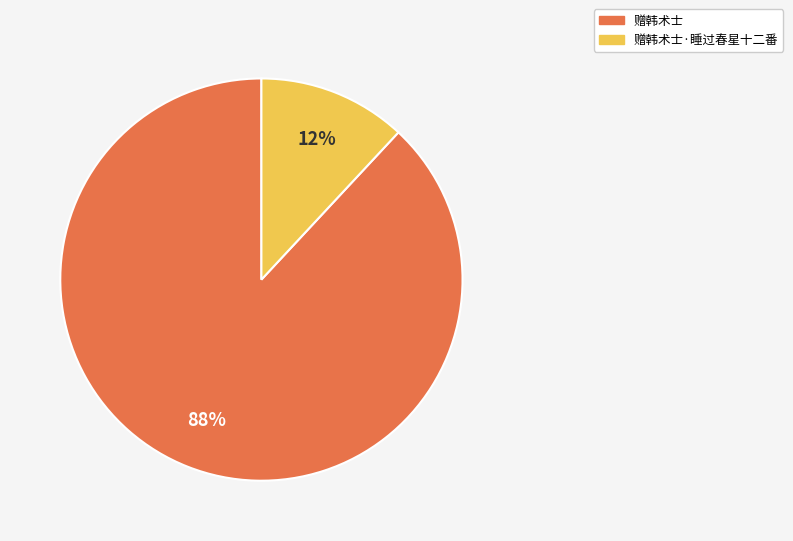

How many slices are in this pie chart?

2